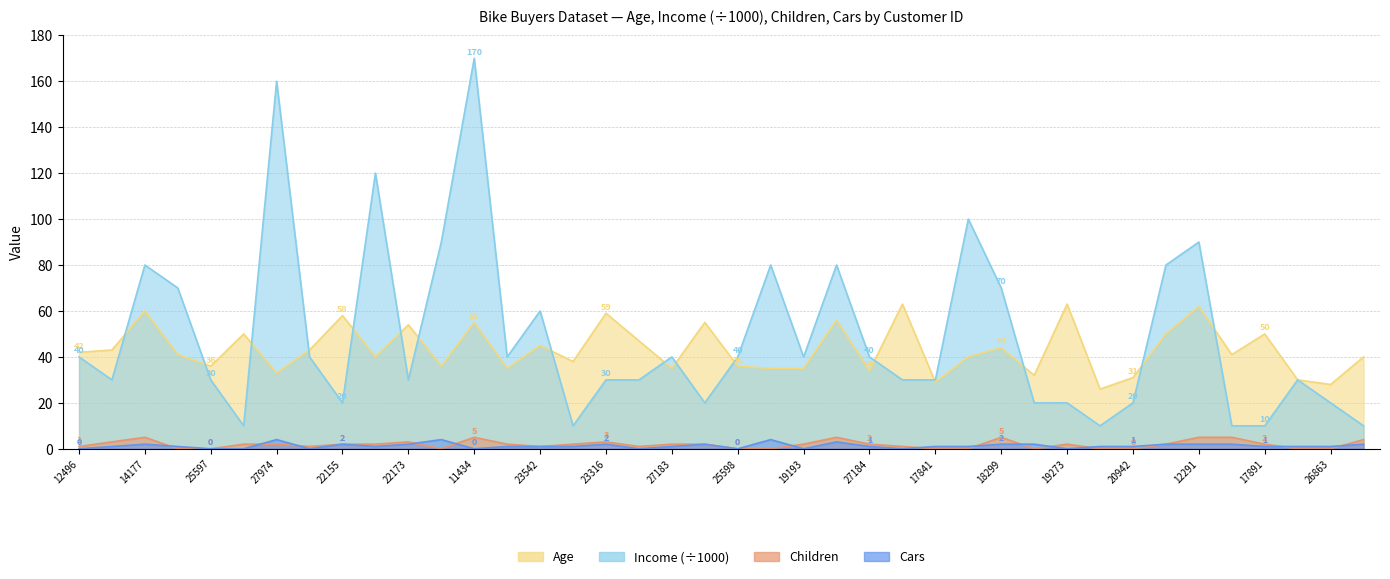

True or false: Age and Children intersect in this chart.

False